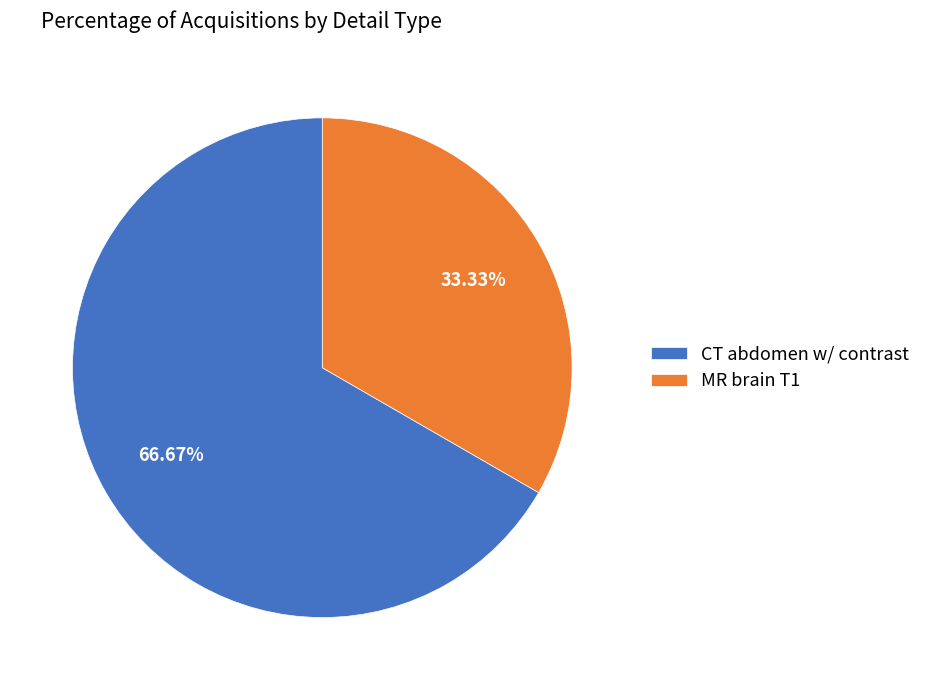

What portion of the pie excludes MR brain T1?

66.7%